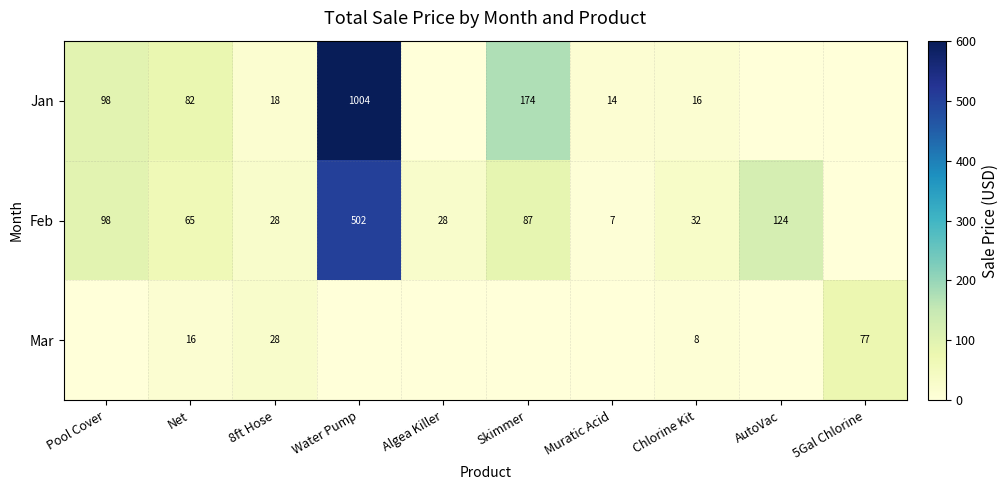

Between Net and Pool Cover, which is larger?

Pool Cover